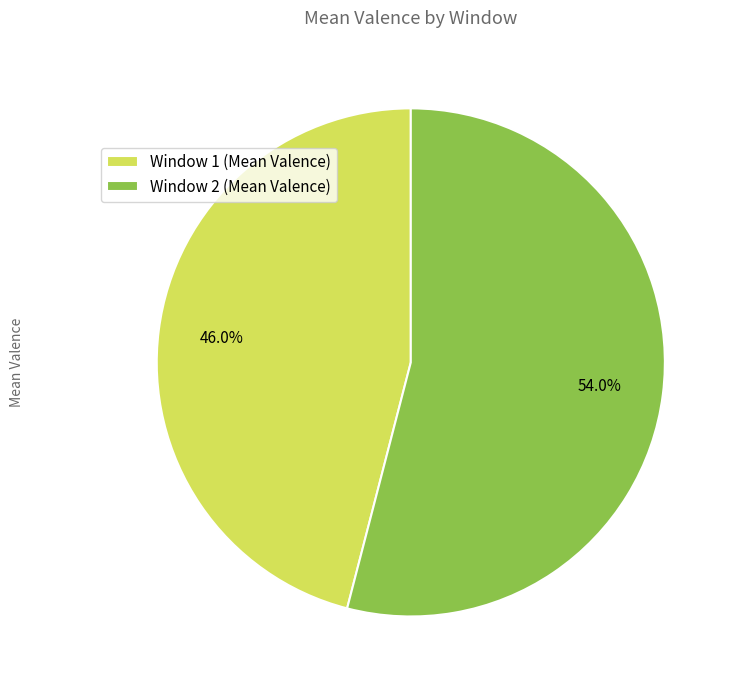

How many slices are in this pie chart?

2